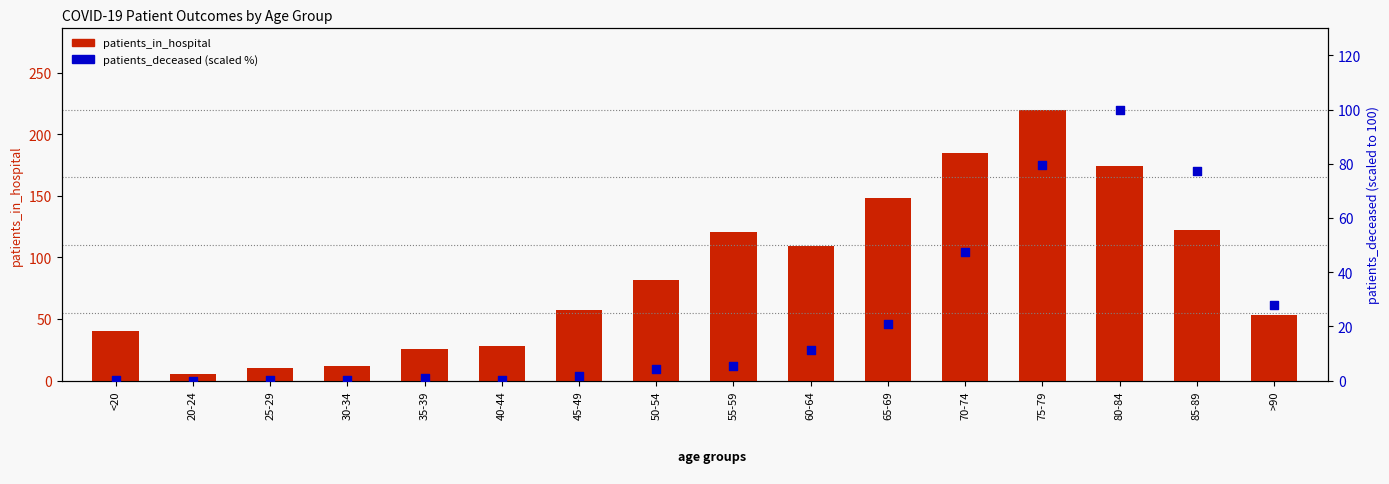

Which series has the largest total across all categories?

patients_in_hospital